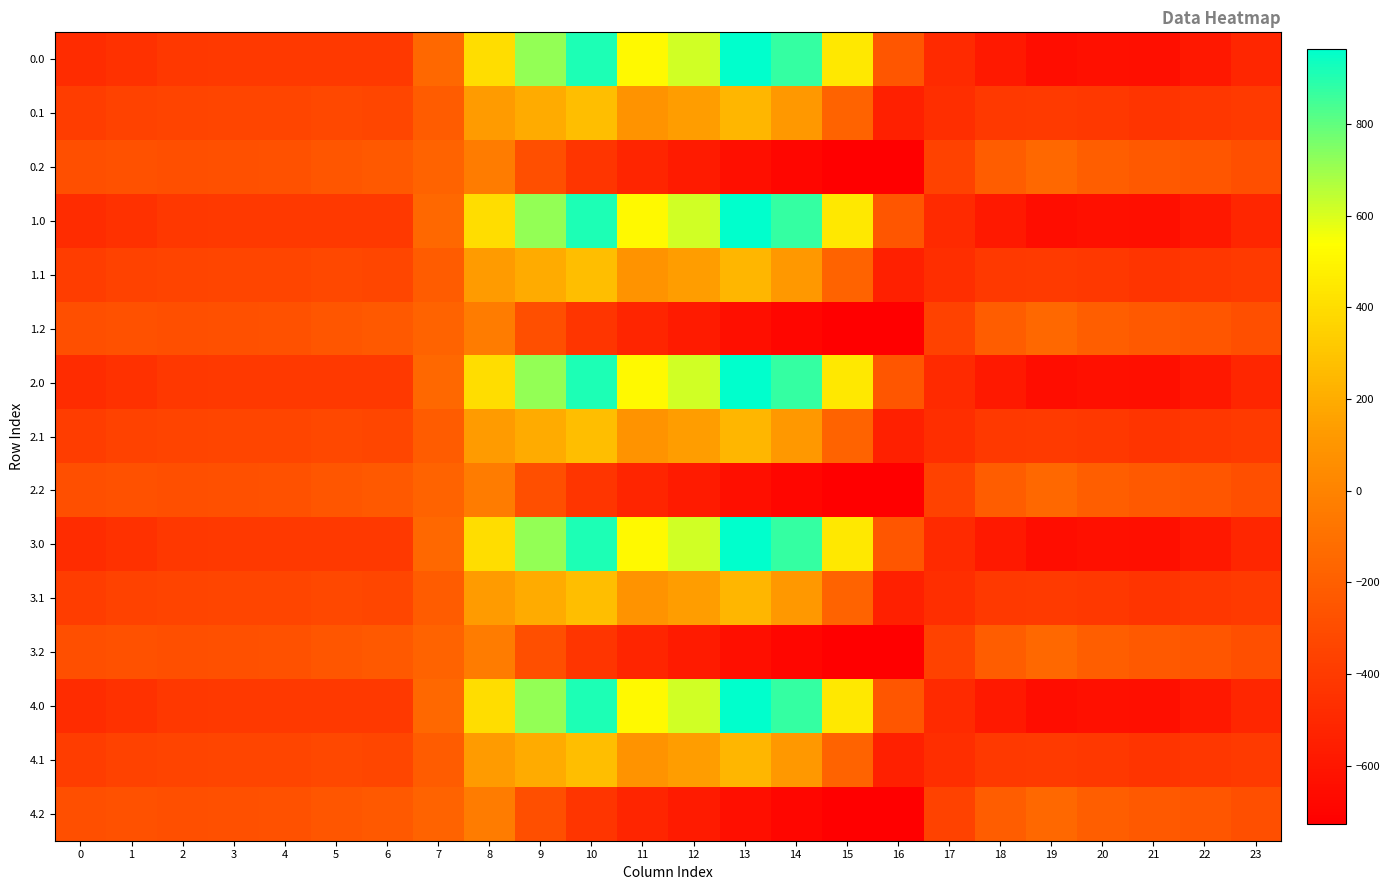

List the series in order of their peak value, highest first.

0.0, 1.0, 2.0, 3.0, 4.0, 0.1, 1.1, 2.1, 3.1, 4.1, 0.2, 1.2, 2.2, 3.2, 4.2